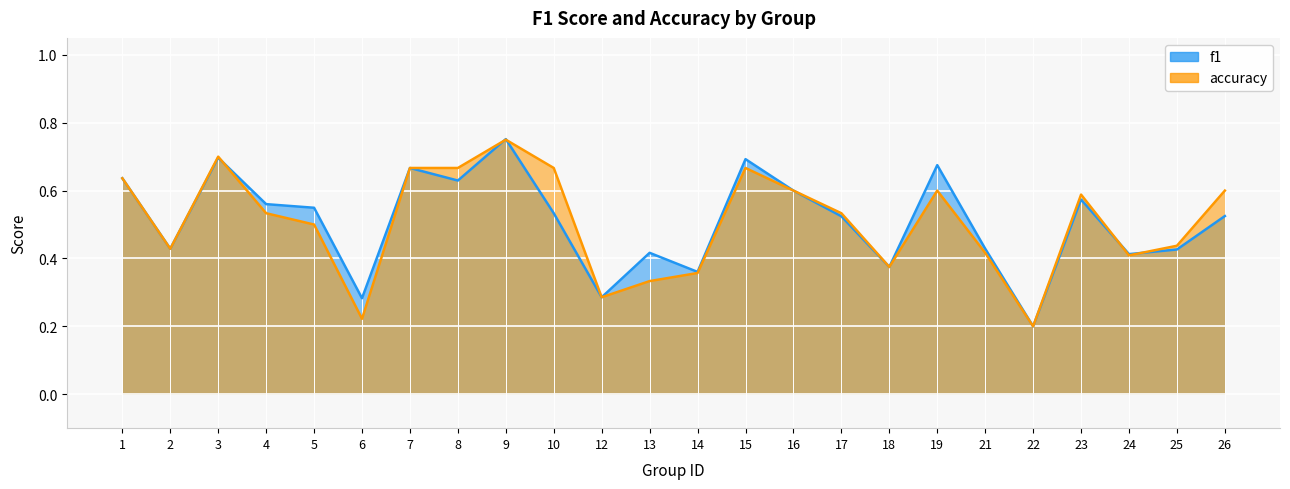

How many accuracy values are between 0 and 1?

24